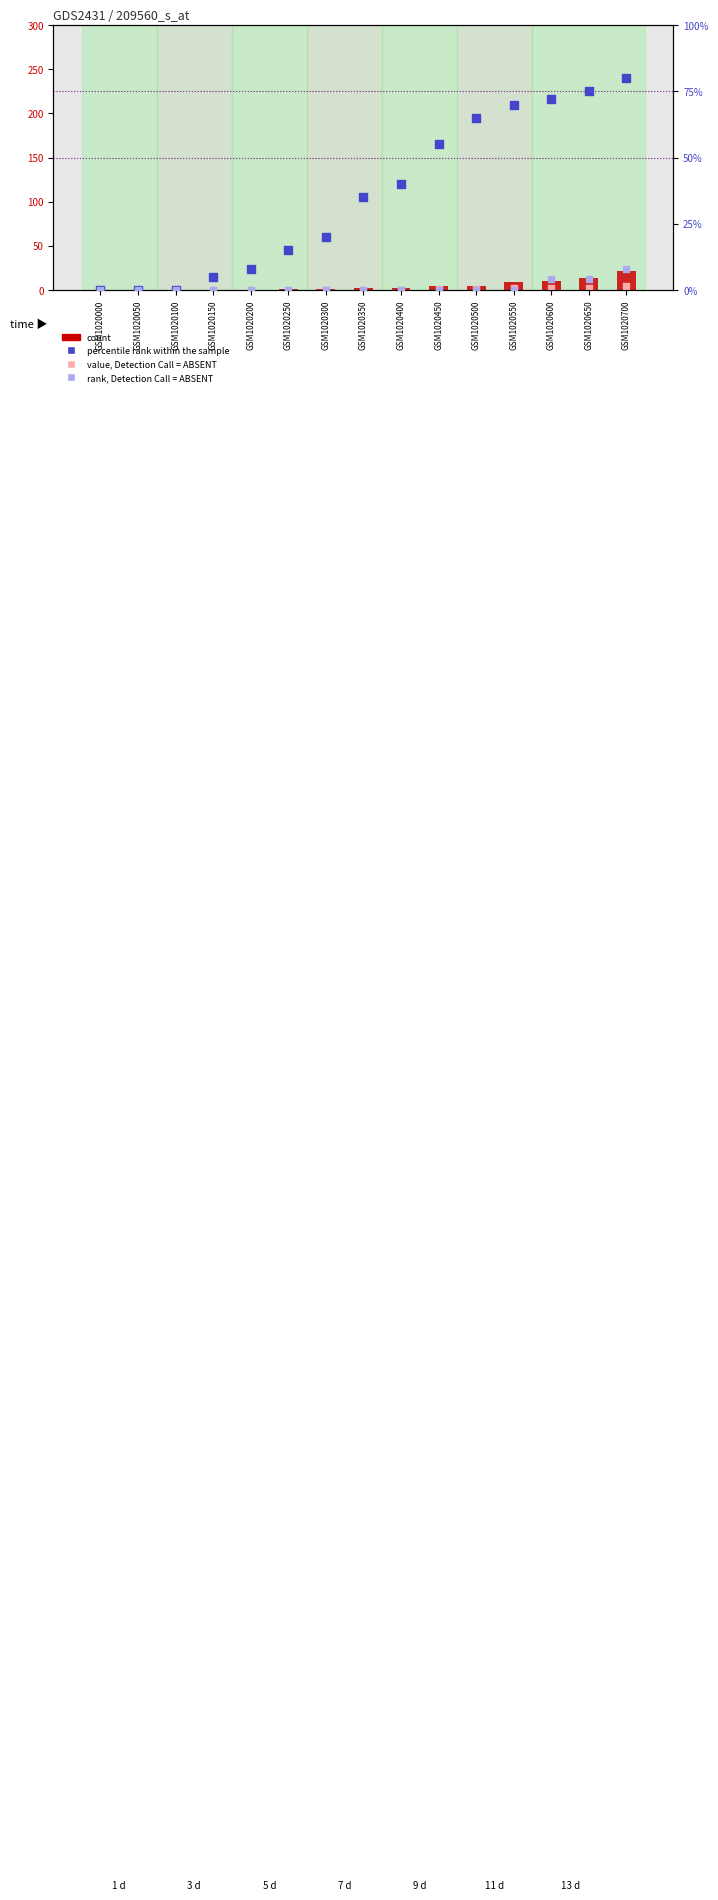

At how many categories does at least one series exceed 41?

6